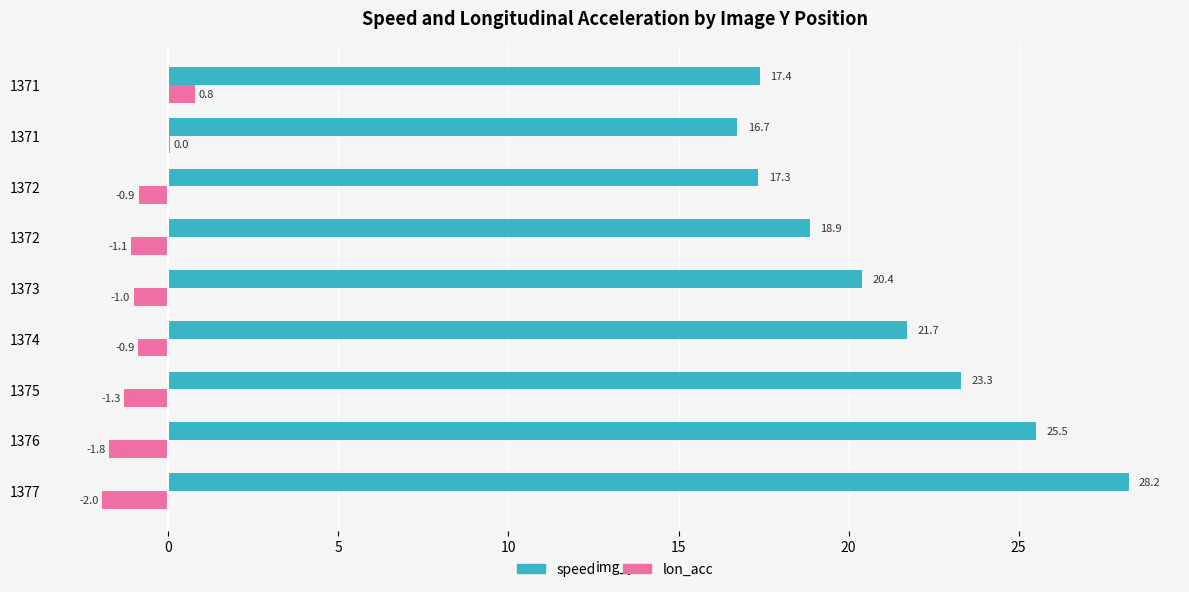

What is the difference between the maximum and minimum values in the speed series?

11.5